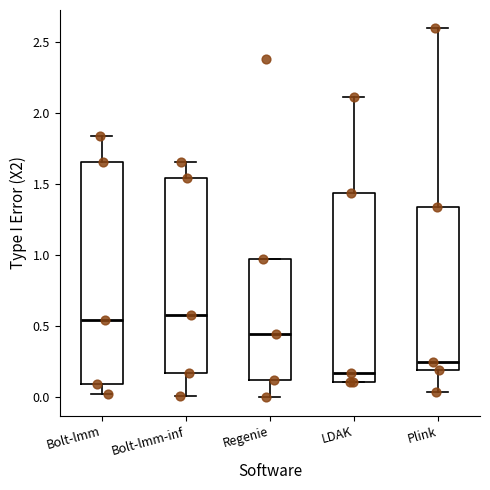

Which box is the tallest, from its lower edge to its upper edge?

Bolt-lmm